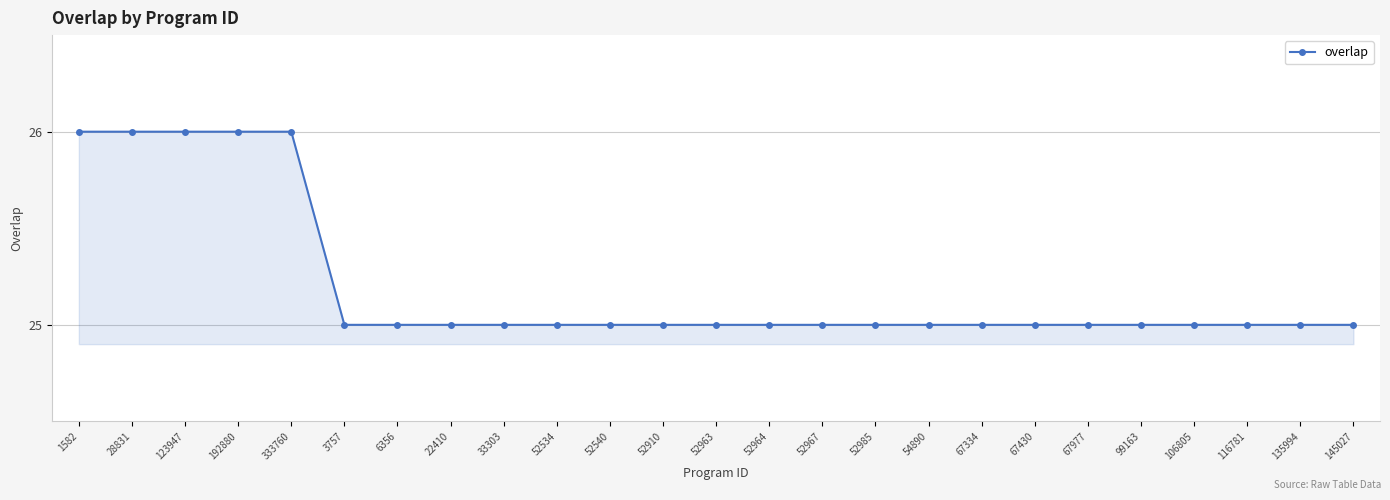

Reading left to right, extract all data points from this chart.

1582=26	28831=26	123947=26	192880=26	333760=26	3757=25	6356=25	22410=25	33303=25	52534=25	52540=25	52910=25	52963=25	52964=25	52967=25	52985=25	54890=25	67334=25	67430=25	67977=25	99163=25	106805=25	116781=25	135994=25	145027=25